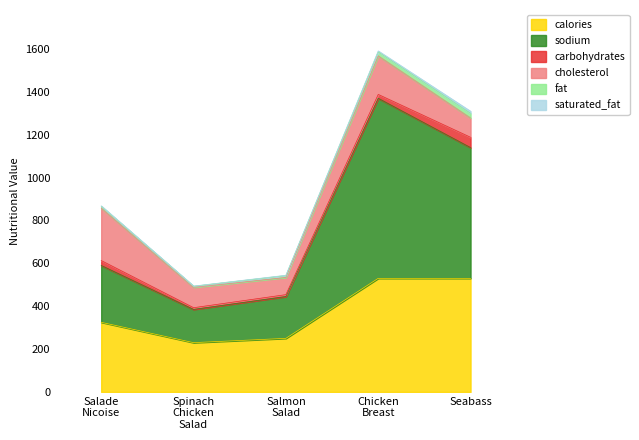

Where is saturated_fat nearest to the value 5?

Free Range Chicken Breast Provencal